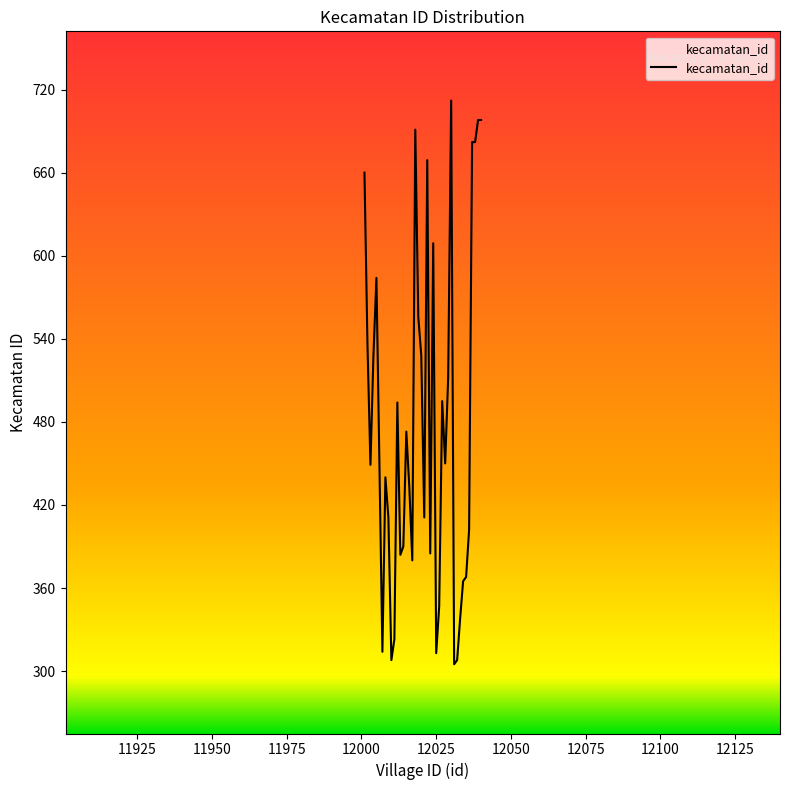

What is the difference between the maximum and minimum values?

407